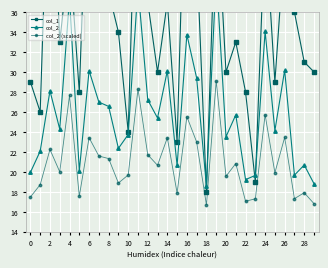

Which series has the largest range (max minus min)?

col_1